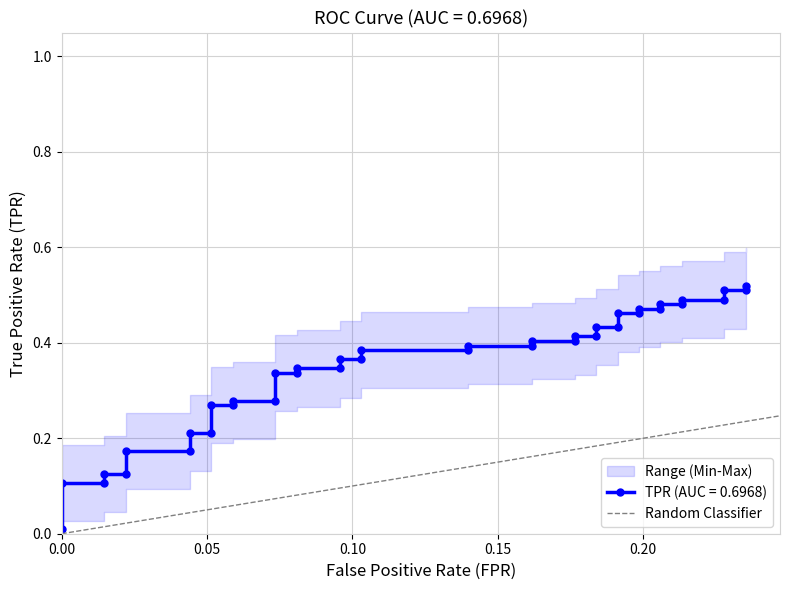

How many positive values are there?

1